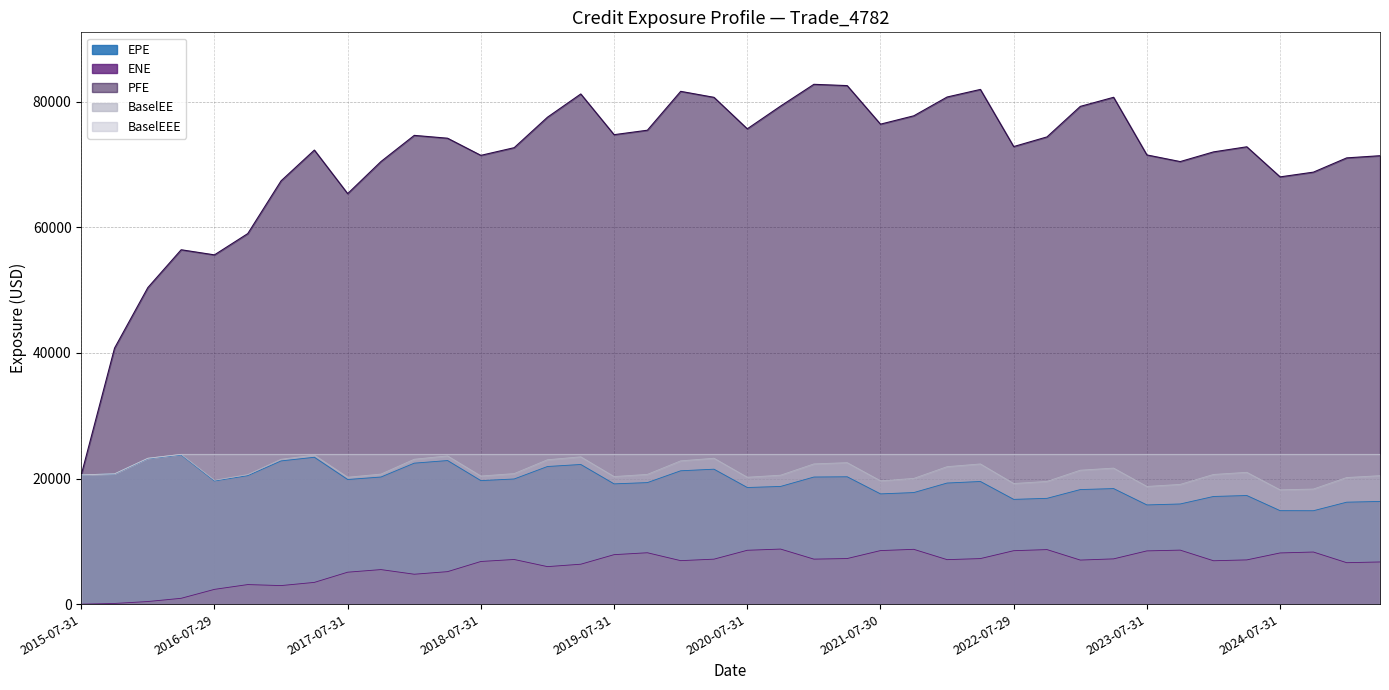

Reading left to right, transcribe all the data shown in this chart.

EPE: 20581.0	20724.7	23168.8	23755.0	19609.3	20454.9	22800.5	23379.1	19840.3	20236.7	22444.1	22858.5	19662.8	19926.0	21911.2	22233.7	19147.0	19349.2	21230.2	21482.7	18568.0	18737.1	20234.5	20275.5	17551.5	17762.9	19279.4	19526.3	16680.0	16842.7	18241.4	18396.2	15794.1	15947.2	17140.9	17292.7	14881.6	14870.9	16233.0	16348.9
ENE: 0.0	110.6	417.2	931.6	2354.7	3117.0	2955.7	3464.6	5087.6	5502.3	4762.9	5174.2	6792.3	7111.2	5973.3	6357.1	7878.1	8181.9	6924.7	7162.8	8576.4	8767.9	7166.4	7259.8	8526.4	8727.4	7084.0	7253.6	8508.5	8684.7	7016.6	7208.5	8478.8	8600.7	6908.8	7044.2	8152.0	8296.8	6599.8	6716.7
PFE: 20581.0	40759.7	50393.6	56411.7	55597.6	58984.5	67380.5	72281.2	65346.3	70454.5	74617.1	74165.2	71438.0	72660.1	77510.1	81210.4	74728.9	75438.1	81627.0	80673.2	75661.5	79281.8	82745.0	82540.4	76403.7	77732.4	80723.9	81932.2	72836.8	74374.6	79232.1	80680.3	71505.1	70447.9	71988.0	72800.6	68012.0	68765.6	71035.6	71380.1
BaselEE: 20581.0	20748.2	23221.2	23844.6	19722.0	20624.2	23065.8	23726.4	20204.3	20702.7	23067.9	23599.6	20394.8	20784.4	22985.6	23452.7	20312.0	20657.4	22810.9	23227.0	20204.4	20529.6	22324.2	22524.8	19634.1	20013.9	21884.6	22319.6	19203.9	19540.4	21322.9	21657.4	18737.5	19063.3	20646.4	20984.5	18196.4	18323.9	20157.1	20453.0
BaselEEE: 20581.0	20748.2	23221.2	23844.6	23844.6	23844.6	23844.6	23844.6	23844.6	23844.6	23844.6	23844.6	23844.6	23844.6	23844.6	23844.6	23844.6	23844.6	23844.6	23844.6	23844.6	23844.6	23844.6	23844.6	23844.6	23844.6	23844.6	23844.6	23844.6	23844.6	23844.6	23844.6	23844.6	23844.6	23844.6	23844.6	23844.6	23844.6	23844.6	23844.6